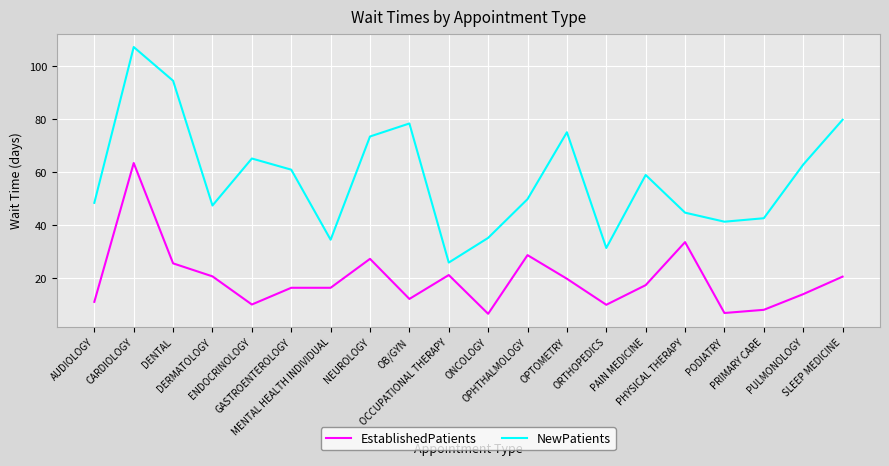

True or false: NewPatients and EstablishedPatients cross at least once.

False